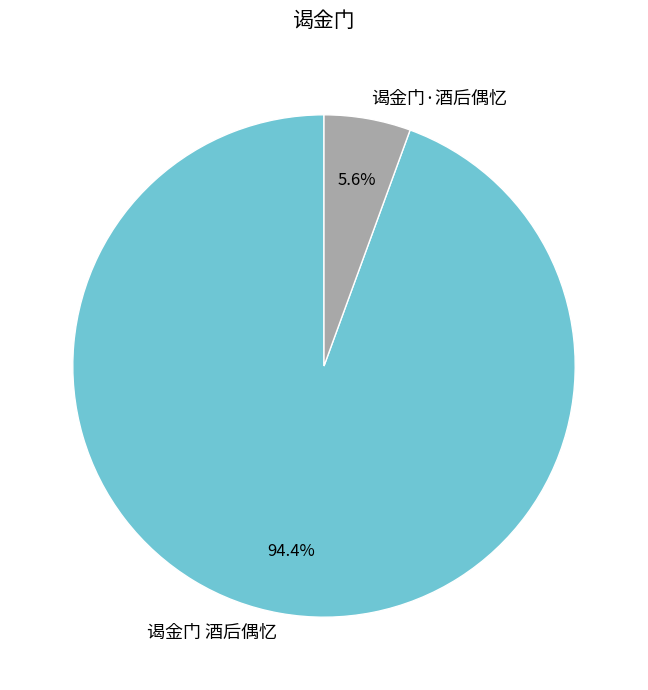

Which has a higher value, 谒金门·酒后偶忆 or 谒金门 酒后偶忆?

谒金门 酒后偶忆